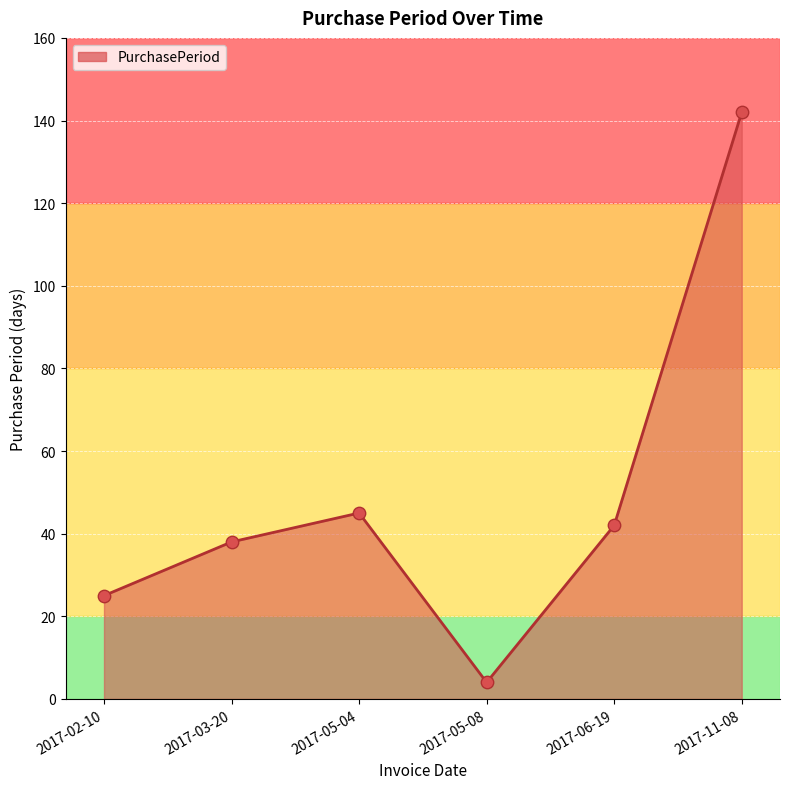

Approximately how many times larger is the value at 2017-02-10 compared to 2017-05-08?

6.2